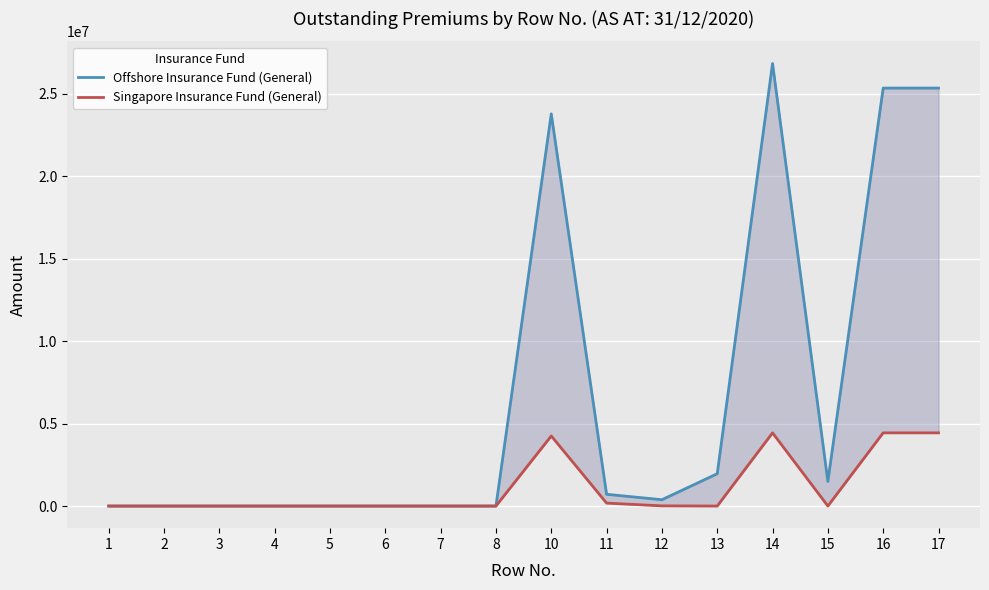

True or false: Offshore Insurance Fund (General) has a value of -13731445 at 5.

False